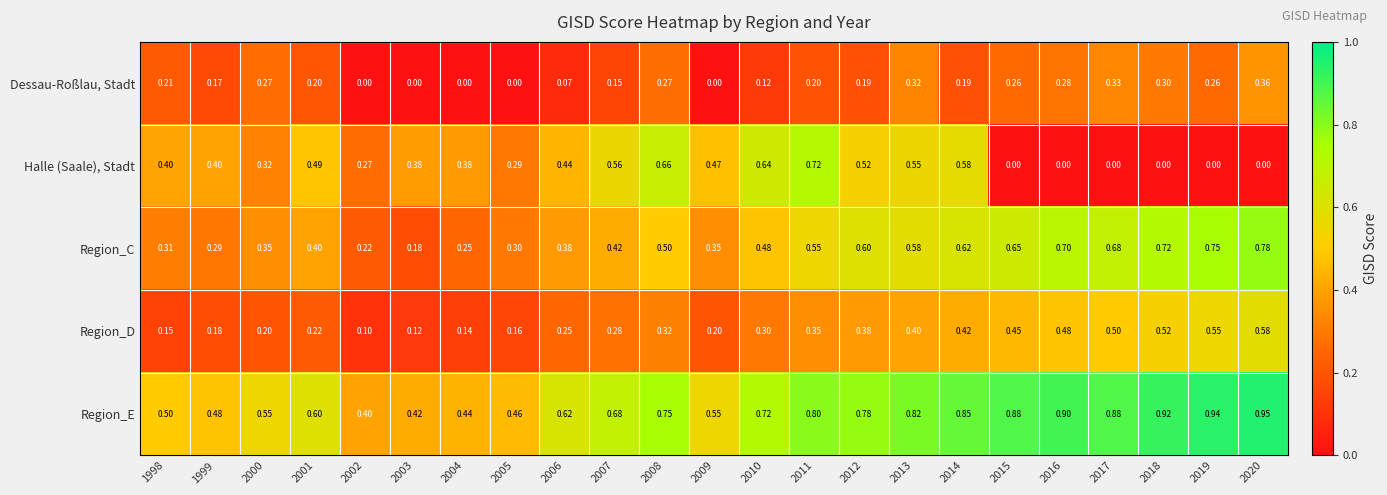

Rank the series by their maximum value, from lowest to highest.

Dessau-Roßlau, Stadt, Region_D, Halle (Saale), Stadt, Region_C, Region_E